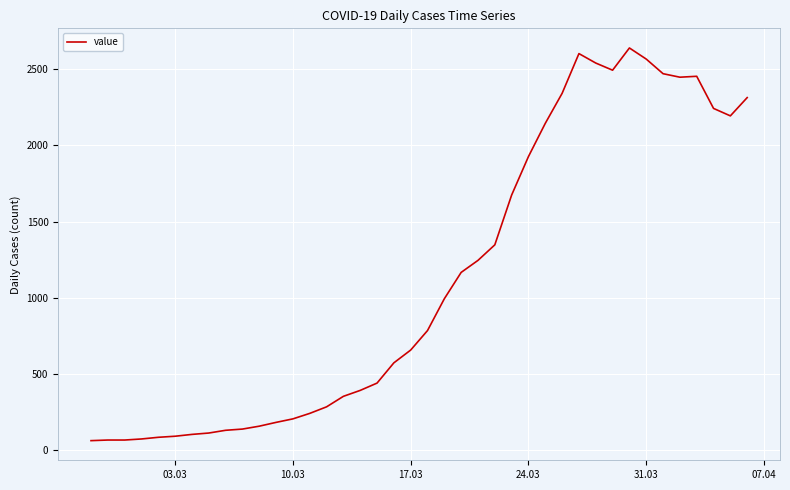

What is the difference between the maximum and minimum values?

2579